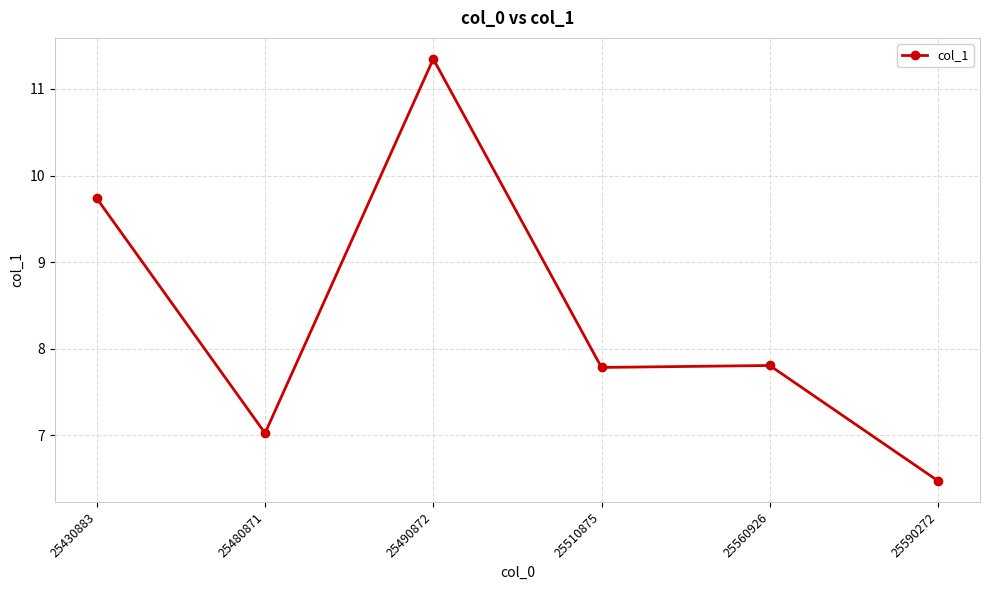

At which label does the data first exceed 7?

25430883